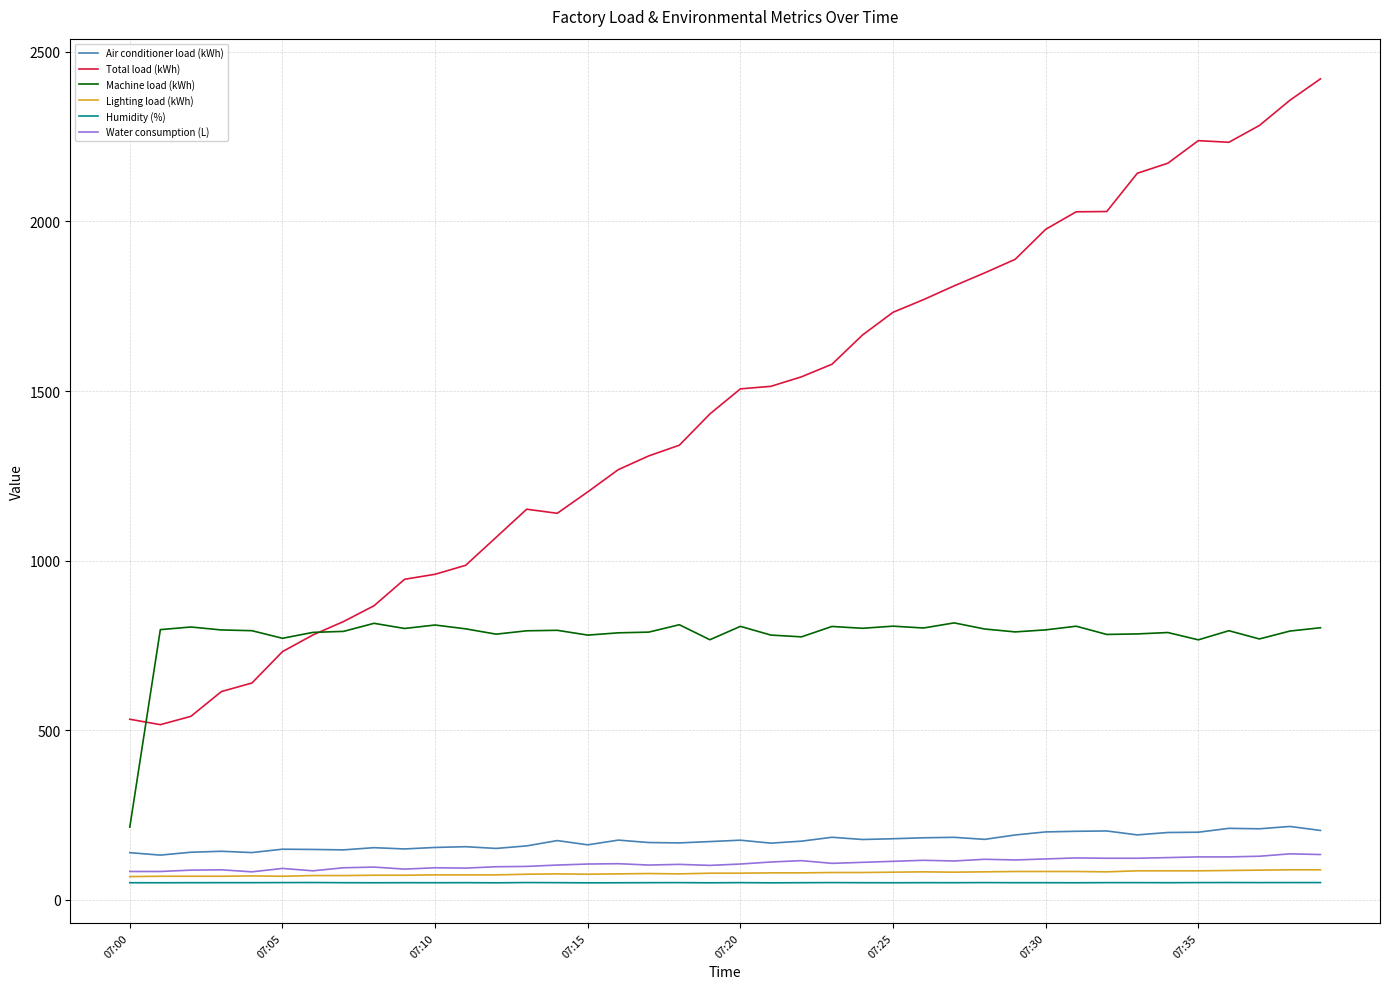

Which series has the largest range (max minus min)?

Total load (kWh)